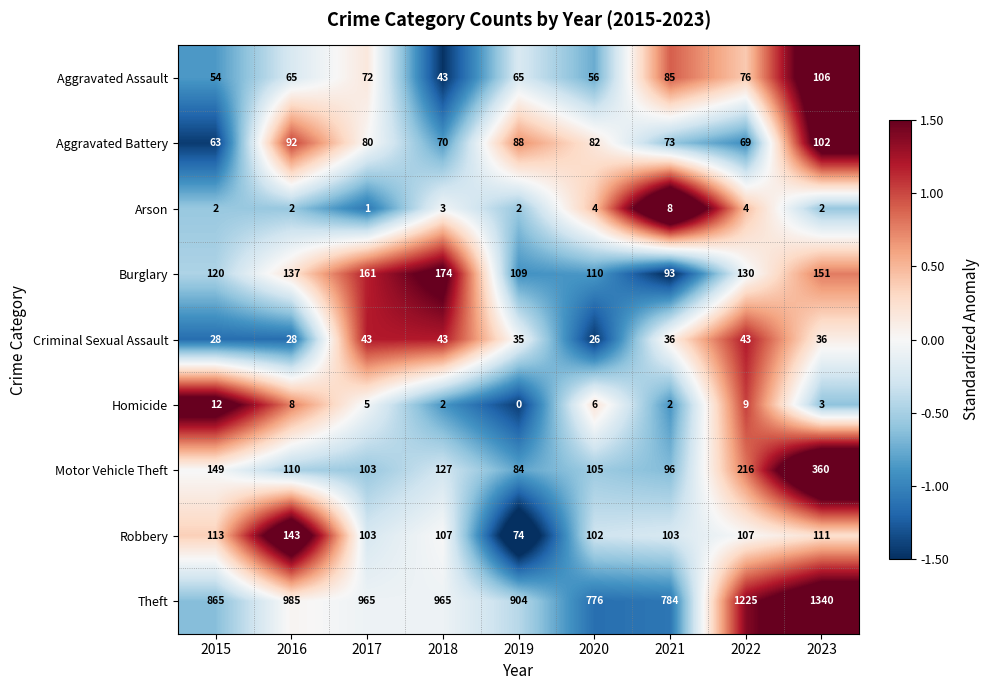

What is the total value across all series at 2019?

1361